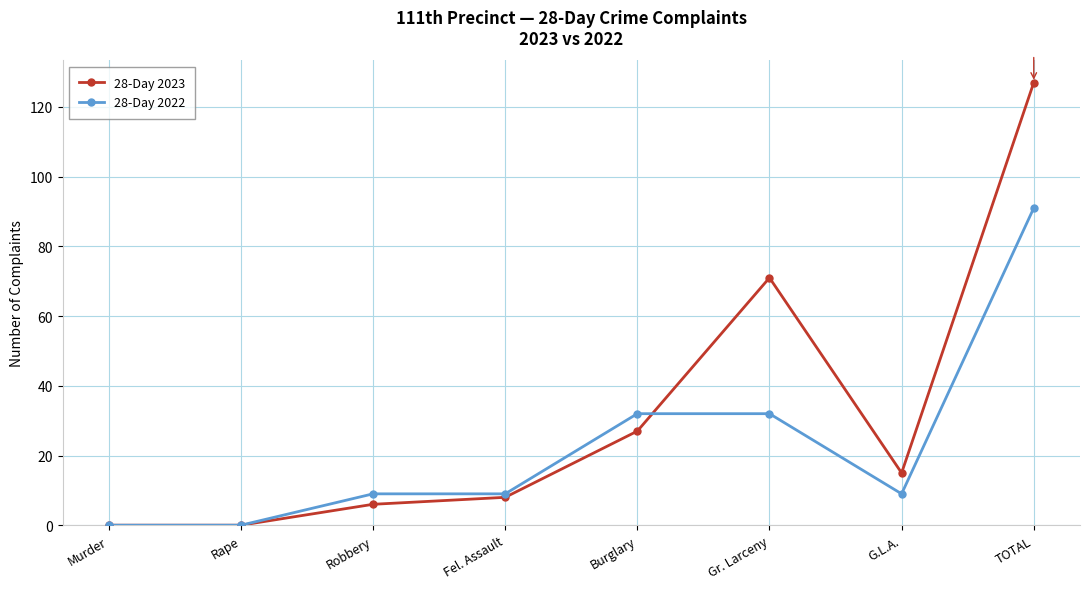

What is the label of the 3rd point from the left?

Robbery